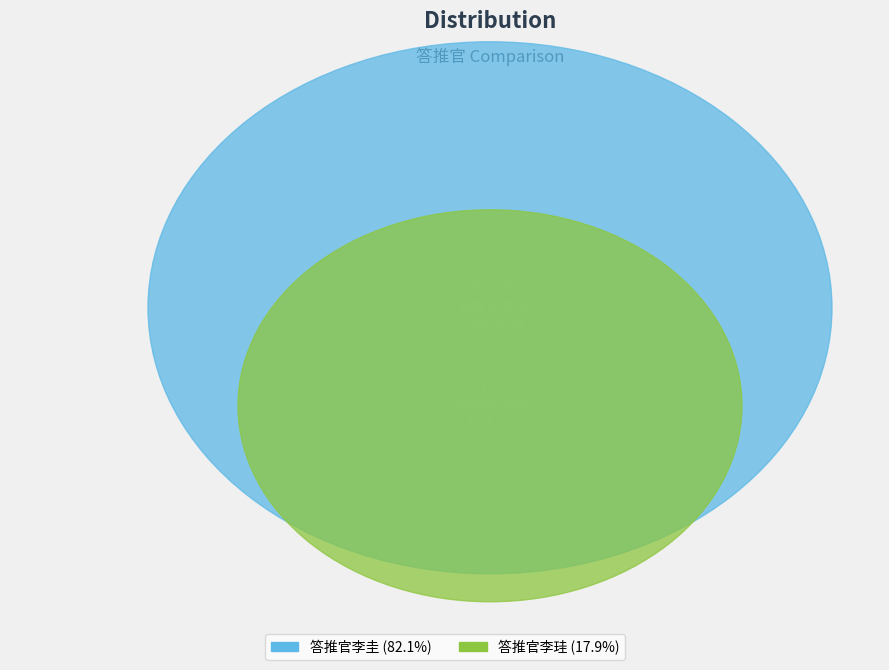

What is the ratio of the value at 答推官李珪 to the value at 答推官李圭?

0.2